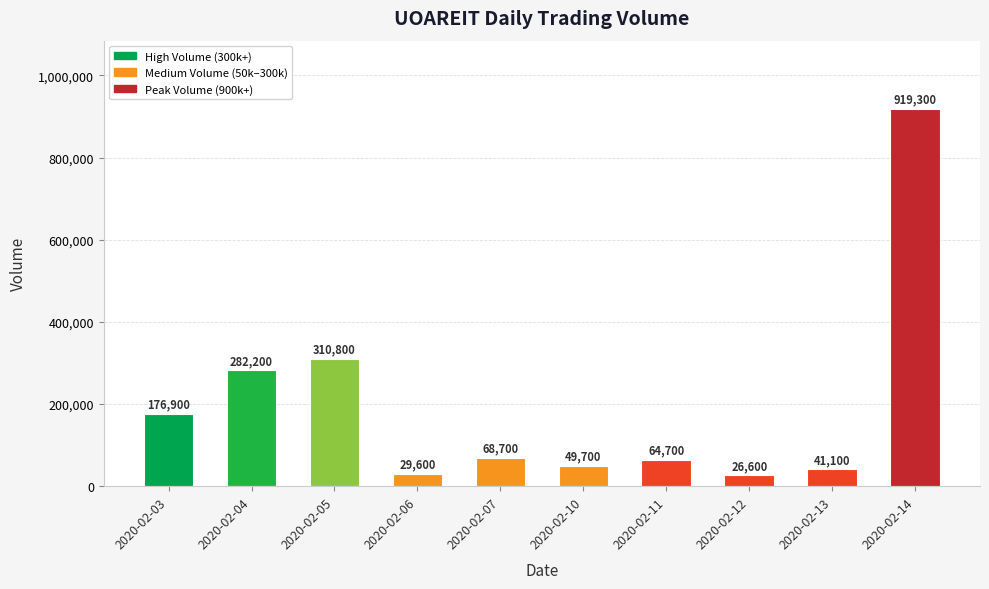

Rank the categories by value from highest to lowest.

2020-02-14, 2020-02-05, 2020-02-04, 2020-02-03, 2020-02-07, 2020-02-11, 2020-02-10, 2020-02-13, 2020-02-06, 2020-02-12